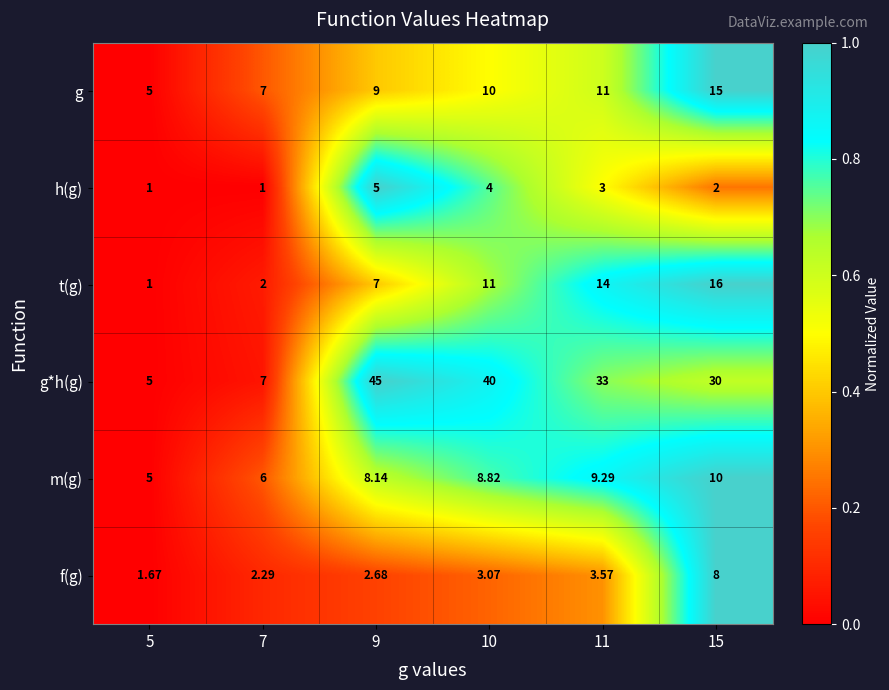

Which series has the largest total across all categories?

g*h(g)